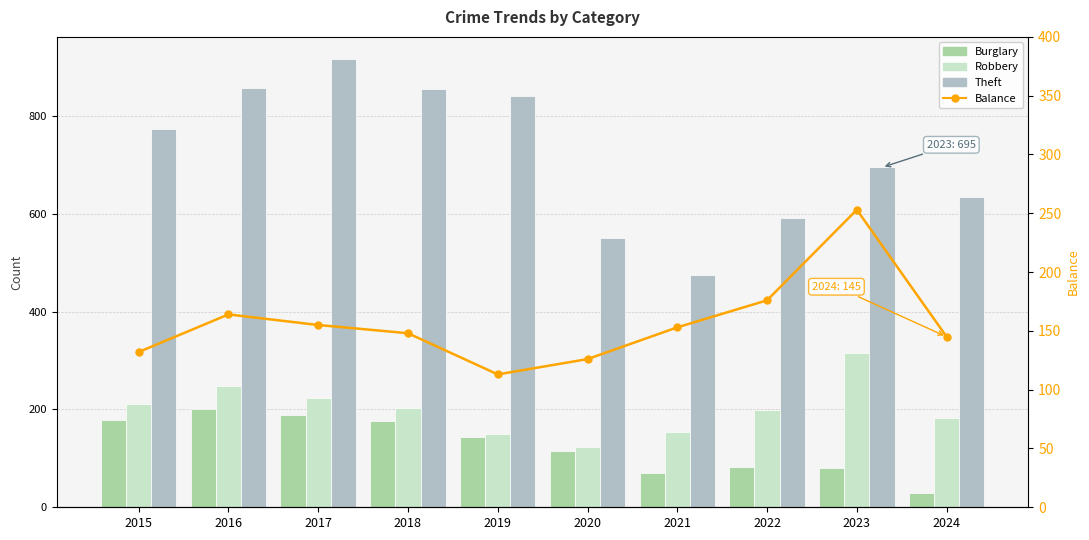

Which series has the largest range (max minus min)?

Theft